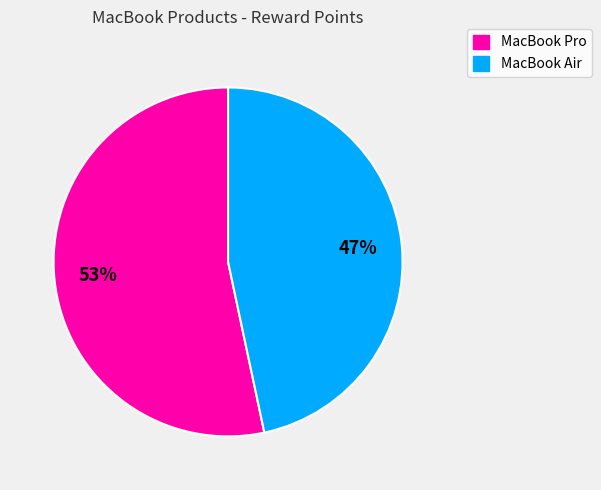

The MacBook Pro slice represents 43% of the pie. True or false?

False